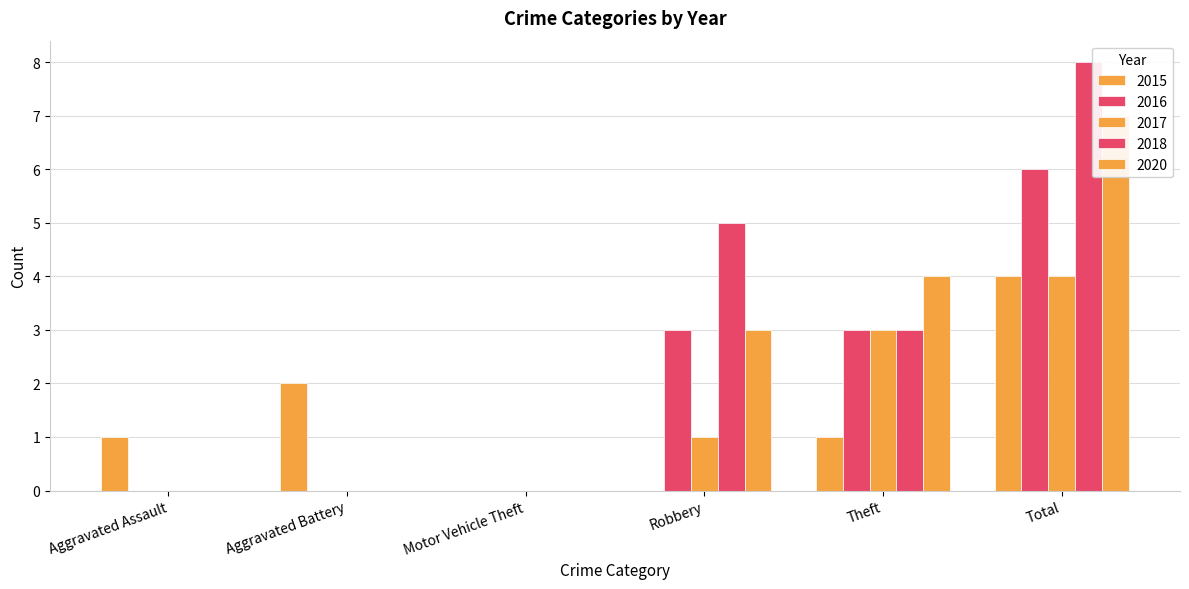

What is the average value of the 2015 series?

1